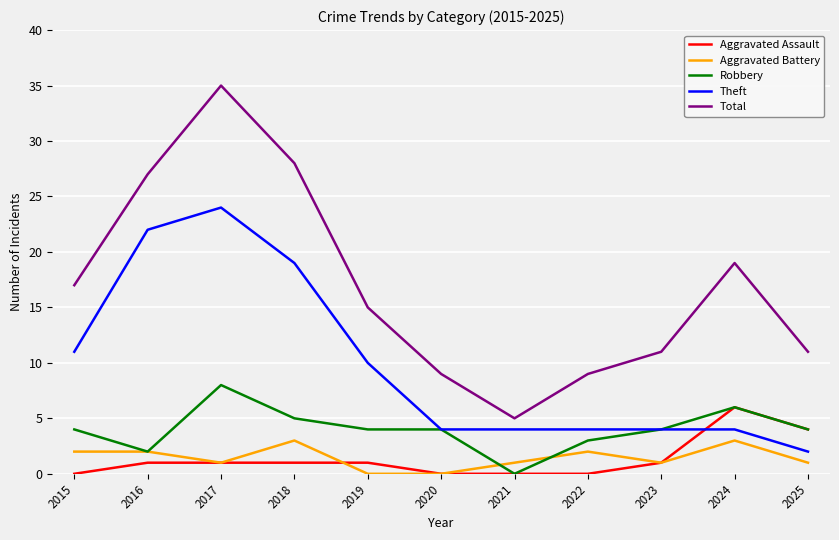

True or false: Theft and Total cross at least once.

False